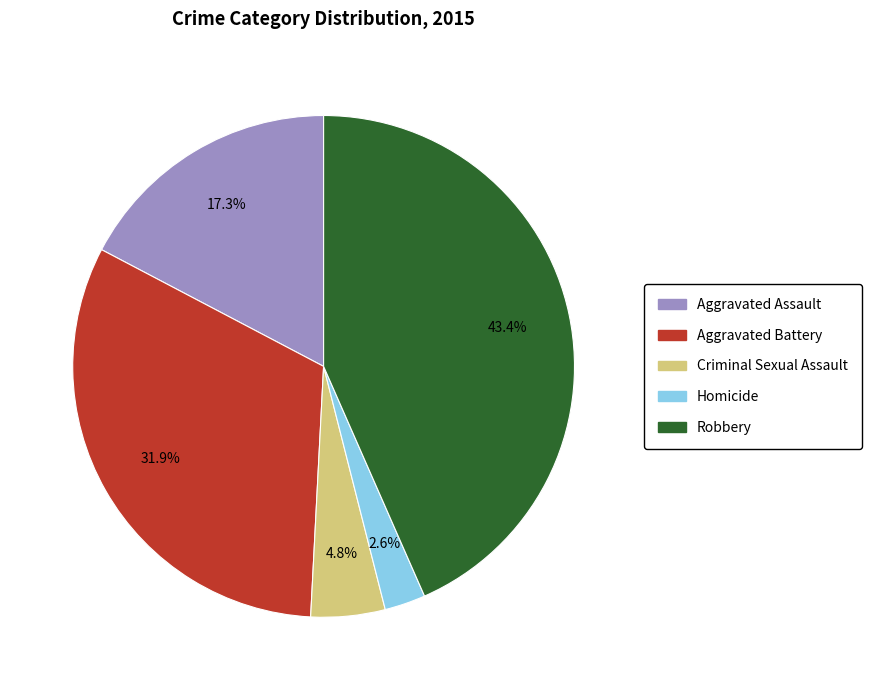

How many slices are in this pie chart?

5